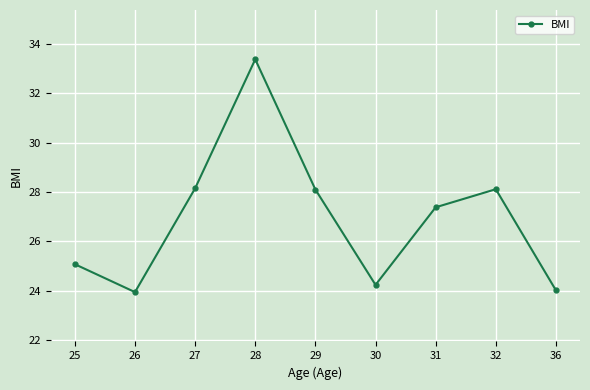

What is the change in value from 26 to 28?

+9.4